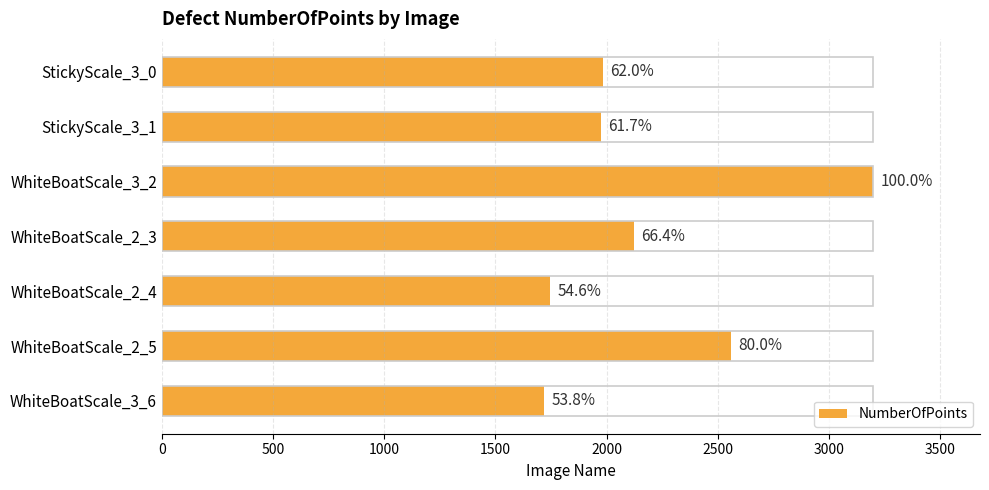

Does the chart contain any negative values?

No